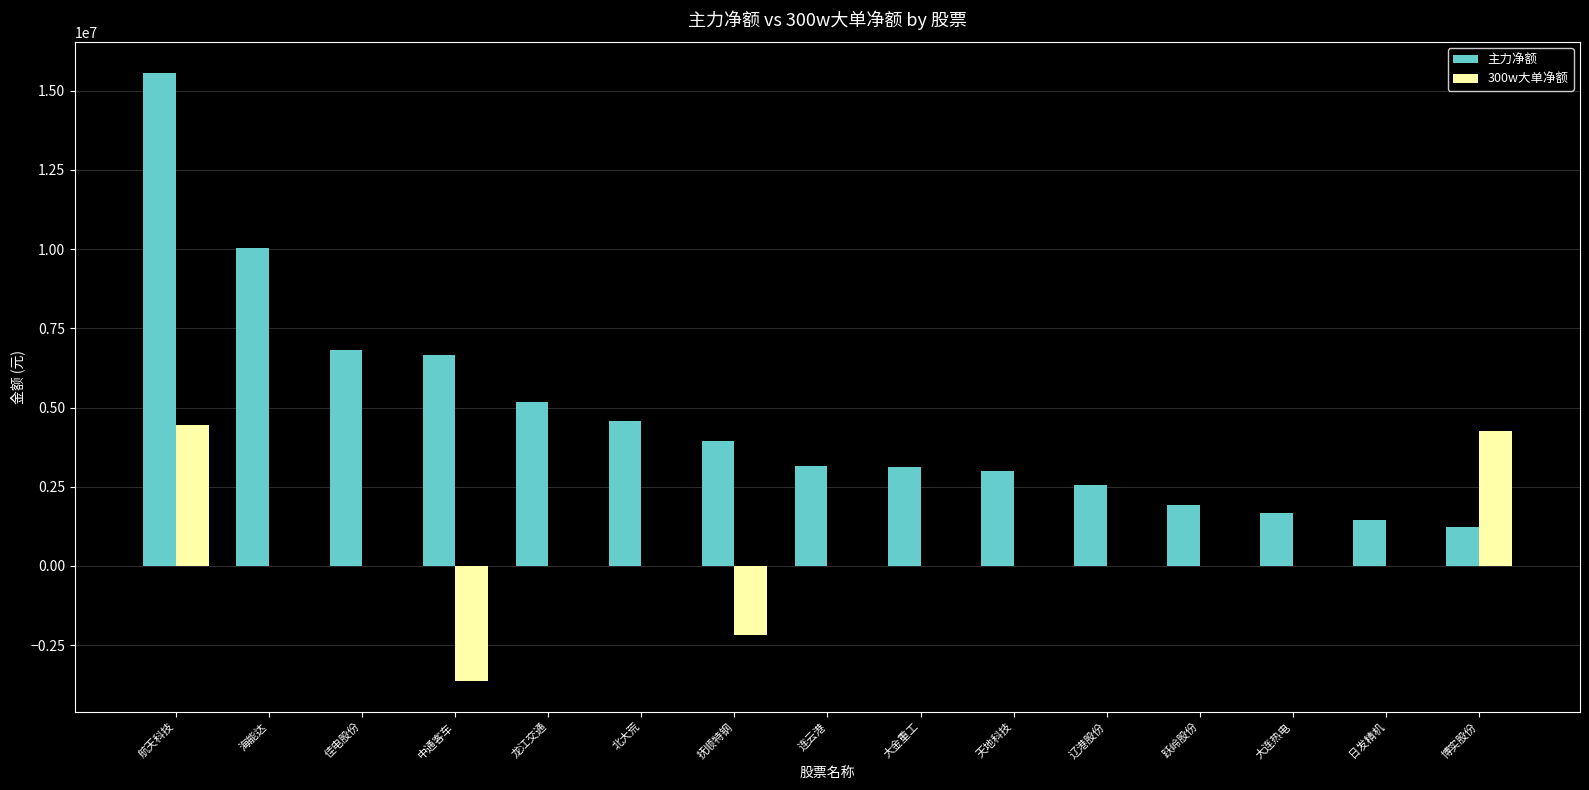

Are the bars grouped side by side (vs. stacked)?

Yes